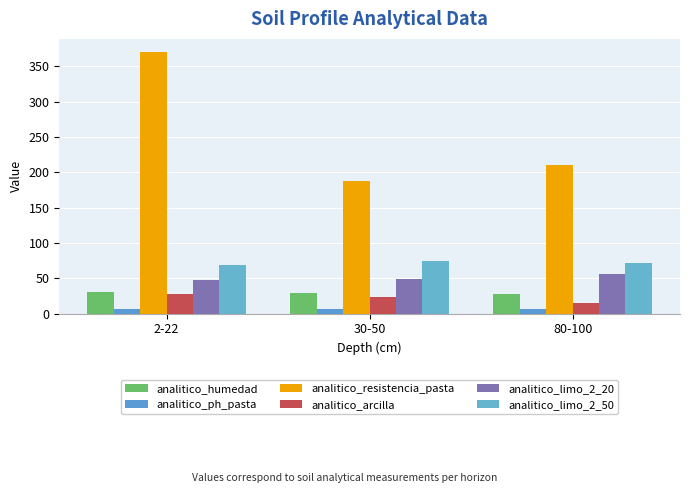

The analitico_arcilla series shows 28.5 at 2-22. True or false?

True